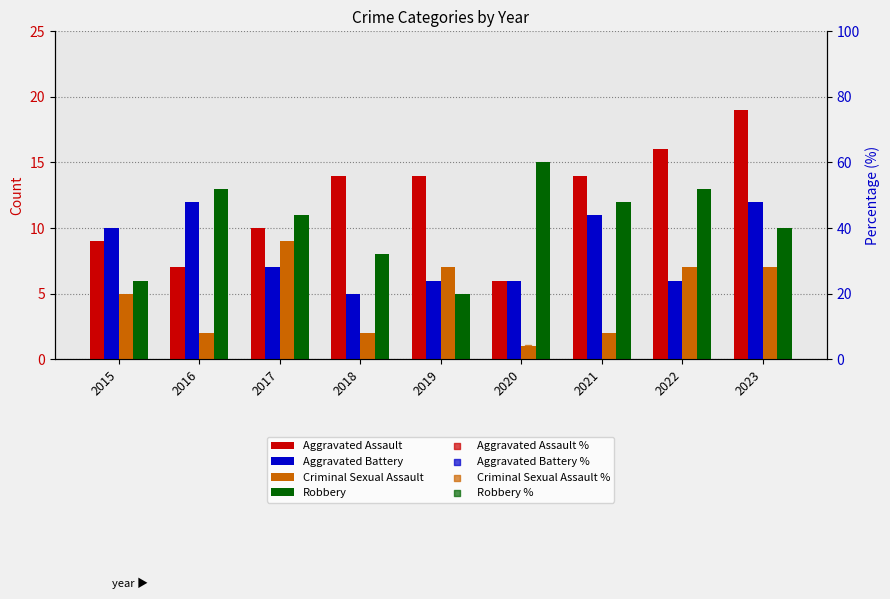

What are all the series names shown in the legend?

Aggravated Assault, Aggravated Battery, Criminal Sexual Assault, Robbery